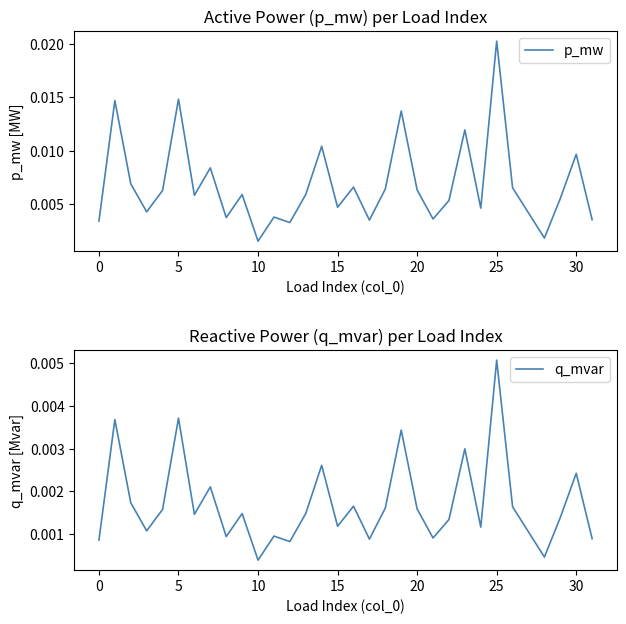

Between 10 and 28, which series saw the biggest shift?

p_mw